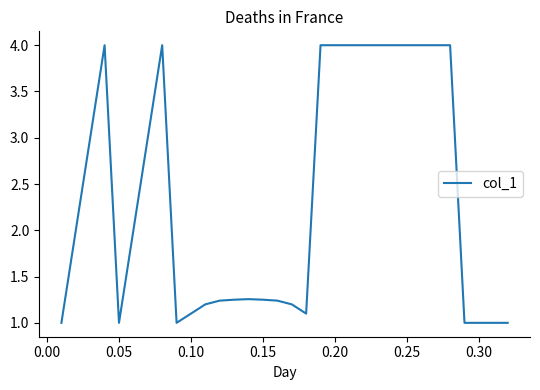

What is the difference between the maximum and minimum values?

3.0